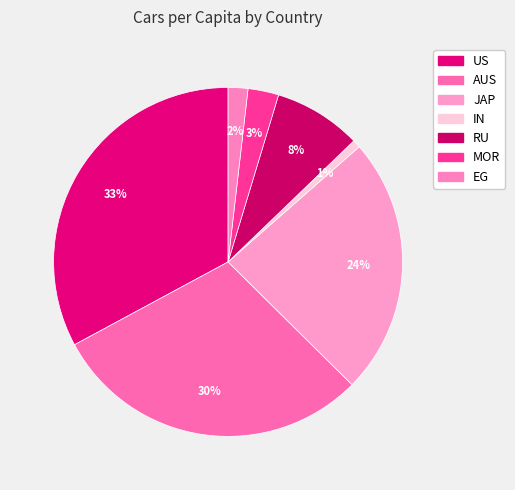

Count the number of slices in the pie.

7